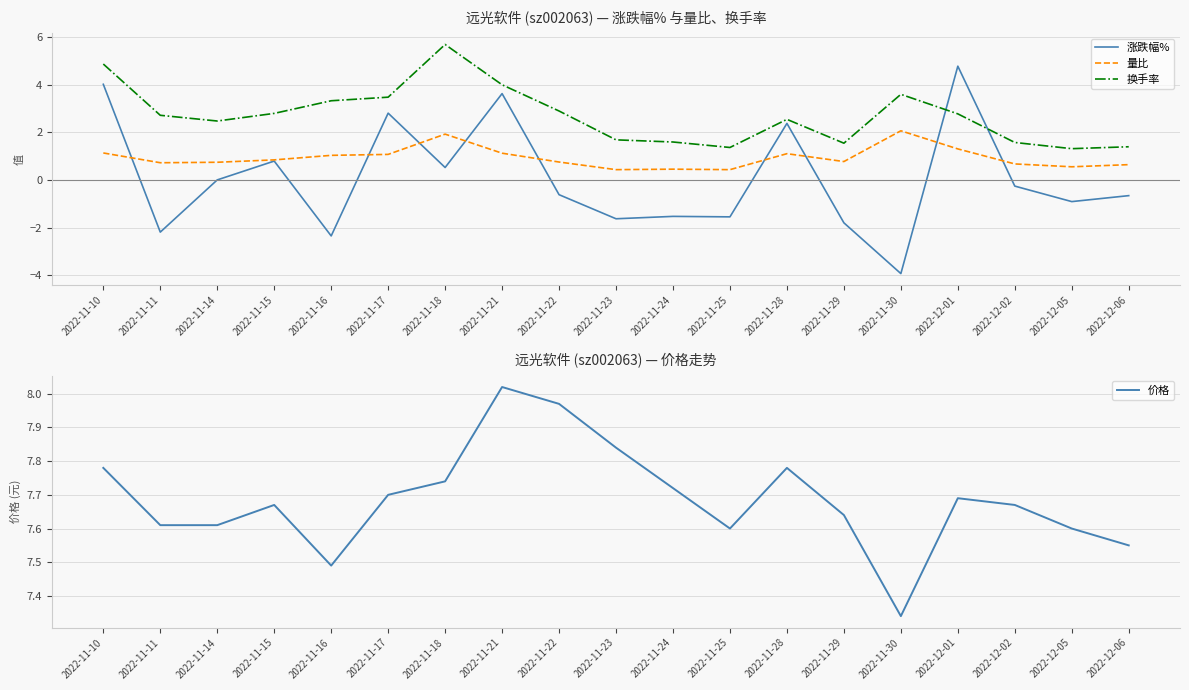

Reading left to right, list all the values displayed in this chart.

涨跌幅%: 4.0	-2.2	0.0	0.8	-2.4	2.8	0.5	3.6	-0.6	-1.6	-1.5	-1.6	2.4	-1.8	-3.9	4.8	-0.3	-0.9	-0.7
量比: 1.1	0.7	0.7	0.8	1.0	1.1	1.9	1.1	0.8	0.4	0.5	0.4	1.1	0.8	2.1	1.3	0.7	0.6	0.6
换手率: 4.9	2.7	2.5	2.8	3.3	3.5	5.7	4.0	2.9	1.7	1.6	1.4	2.5	1.5	3.6	2.8	1.6	1.3	1.4
价格: 7.8	7.6	7.6	7.7	7.5	7.7	7.7	8.0	8.0	7.8	7.7	7.6	7.8	7.6	7.3	7.7	7.7	7.6	7.5